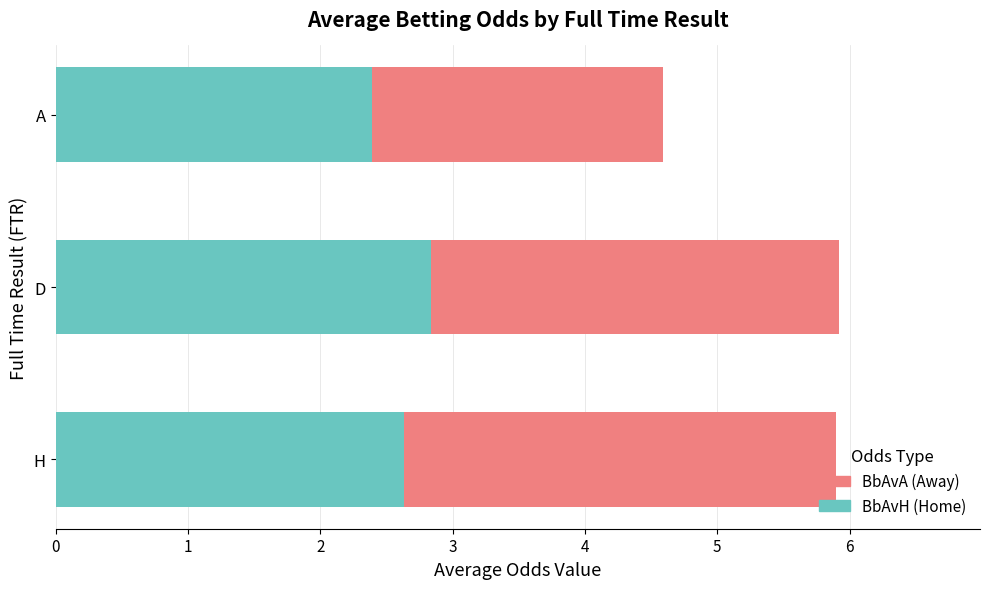

What is the total value across all series at D?

5.9